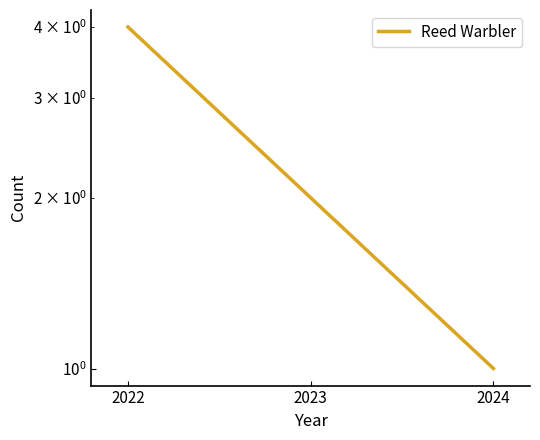

Reading right to left, list all the values displayed in this chart.

2024=1	2023=2	2022=4